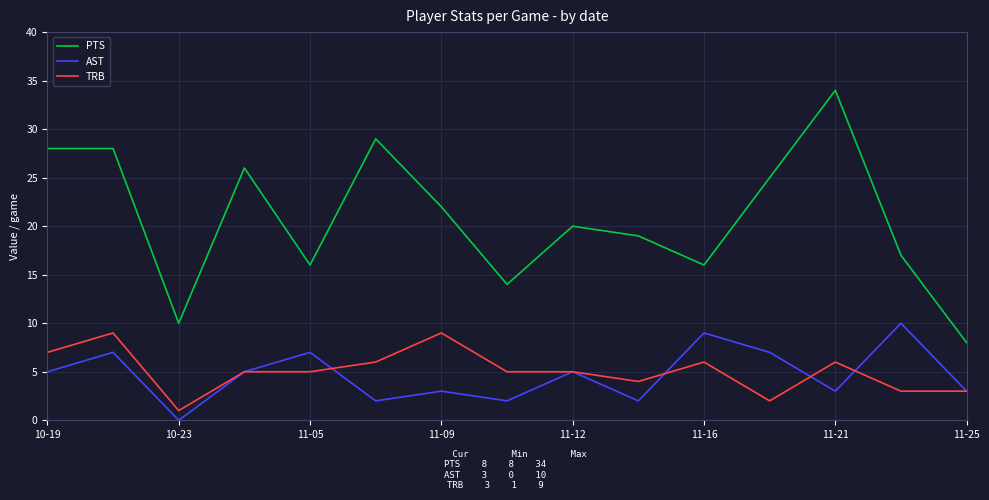

What are all the series names shown in the legend?

PTS, AST, TRB